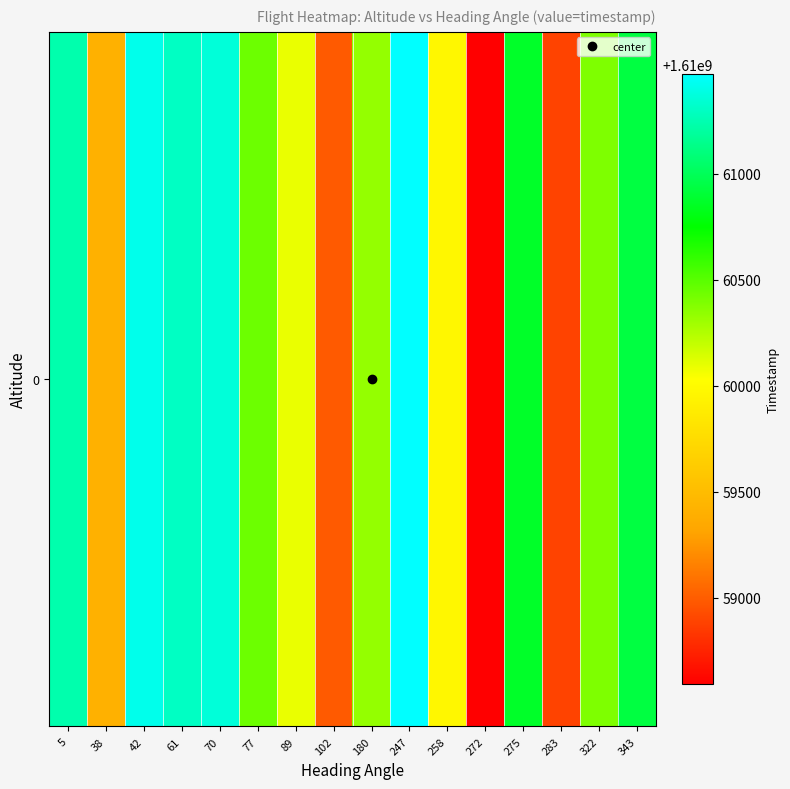

What is the difference between the values at 258 and 77?

475